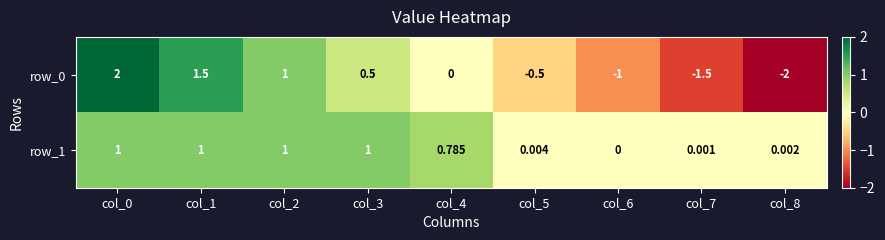

How many data points in row_0 are less than 0?

4